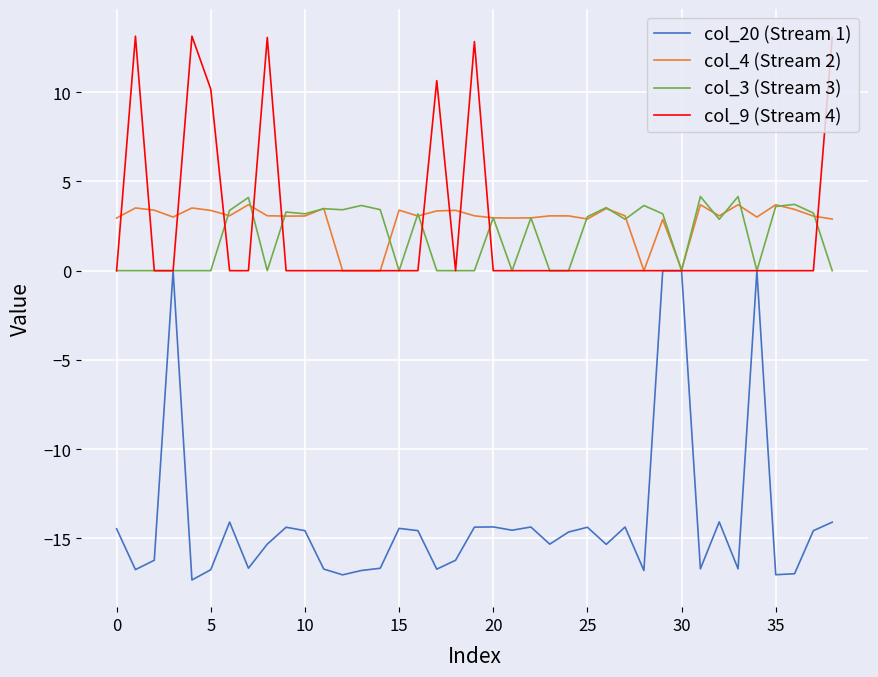

Which series has the largest range (max minus min)?

col_20 (Stream 1)